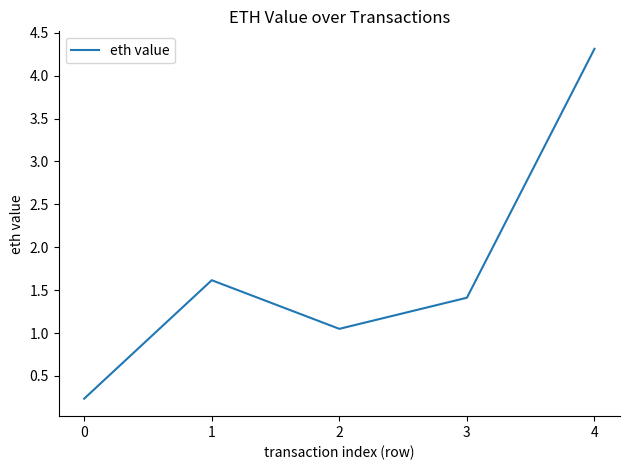

What is the maximum value shown in the chart?

4.3